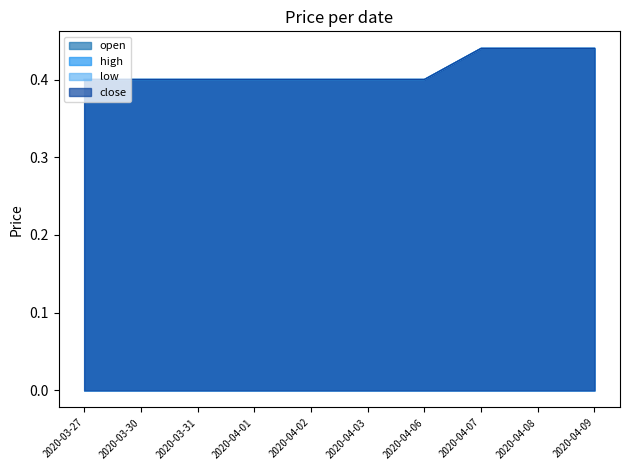

What is the total value across all series at 2020-04-01?

1.6